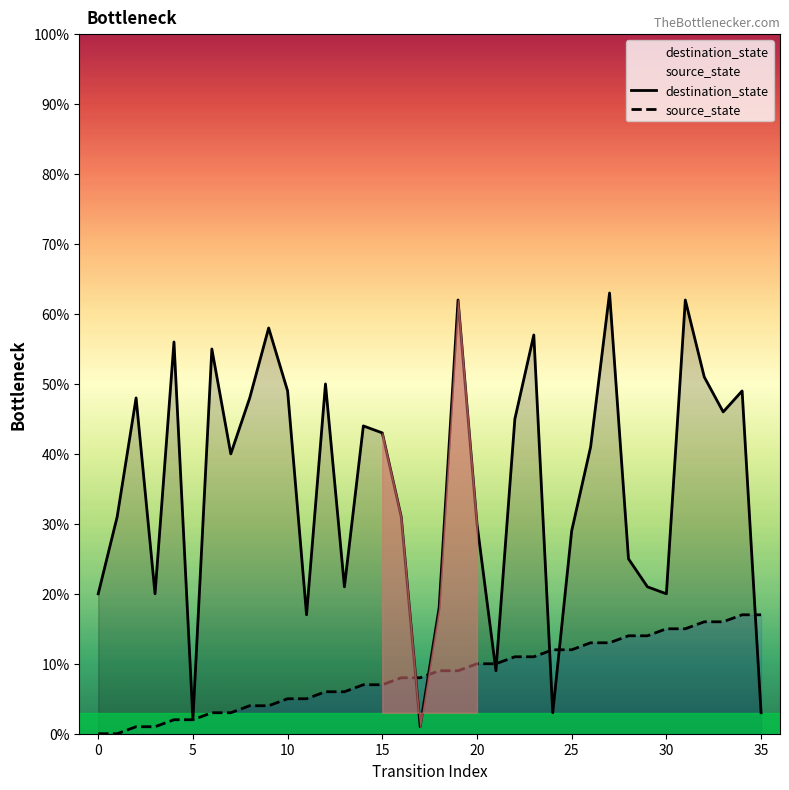

After their last crossing, which series has the higher values: destination_state or source_state?

source_state